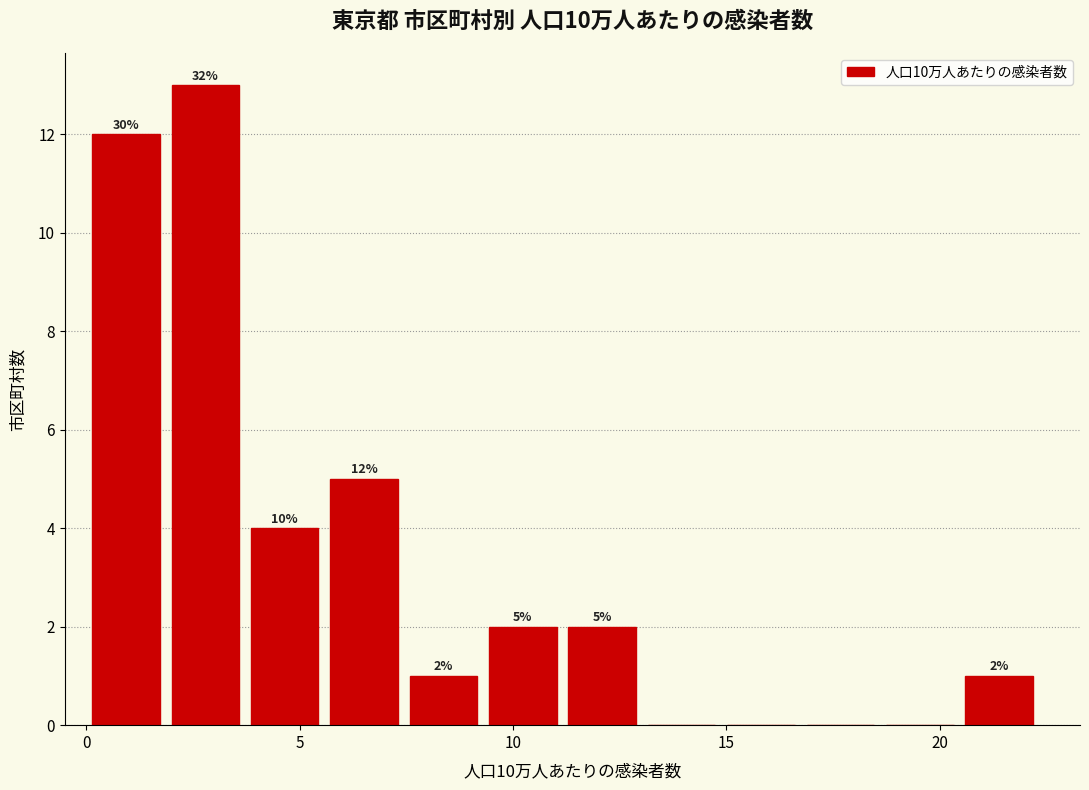

Around what value on the x-axis is the tallest bar? Give the approximate position of its centre, as read against the axis.

3.0